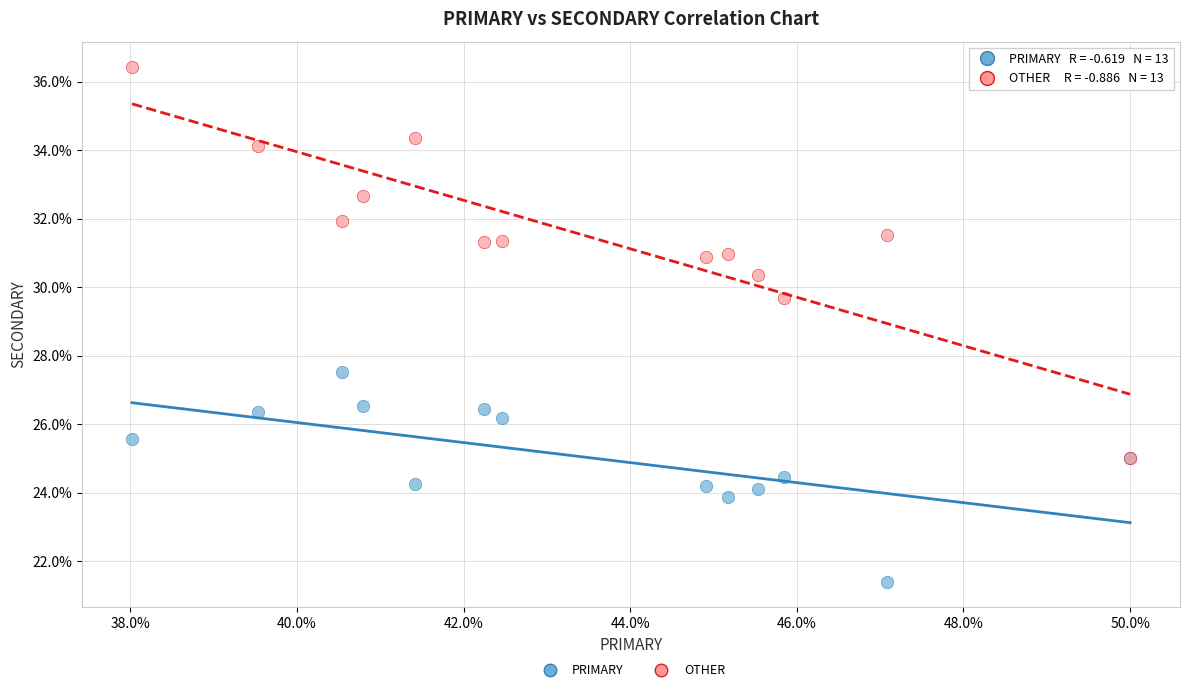

What are all the series names shown in the legend?

PRIMARY, OTHER